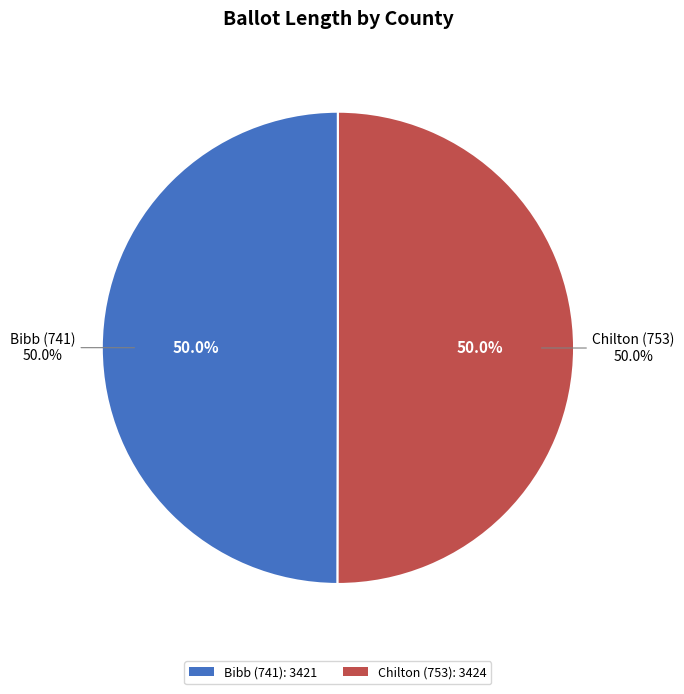

What percentage do Chilton (753) and Bibb (741) together represent?

100.0%